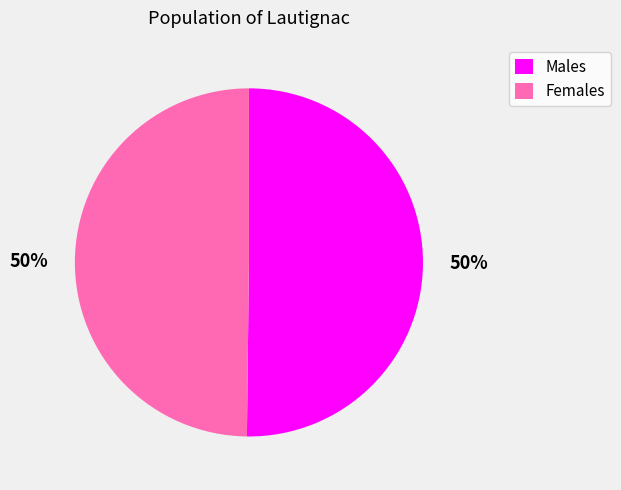

Is it true that Males is 50% of the pie?

True